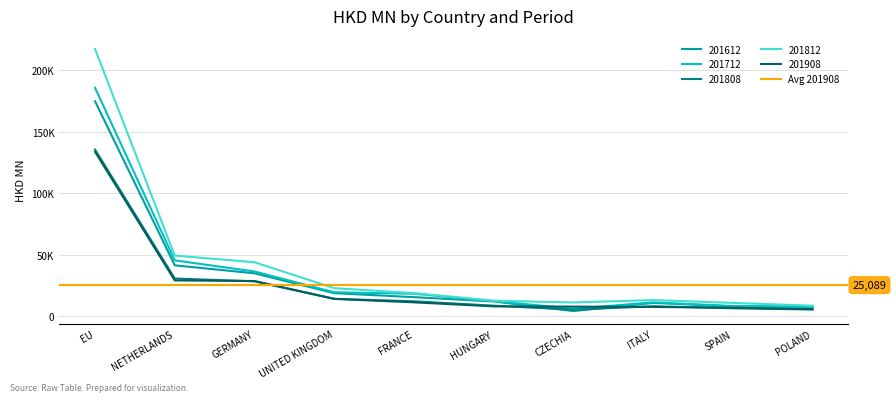

Reading right to left, transcribe all the data shown in this chart.

201612: POLAND=7665.5	SPAIN=7814.5	ITALY=10598.5	CZECHIA=3973.9	HUNGARY=11822.2	FRANCE=15301.2	UNITED KINGDOM=18538.1	GERMANY=34718.5	NETHERLANDS=41201.2	EU=174748.8
201712: POLAND=7269.8	SPAIN=8064.4	ITALY=11057.0	CZECHIA=5832.3	HUNGARY=12150.8	FRANCE=18086.8	UNITED KINGDOM=19245.7	GERMANY=36200.7	NETHERLANDS=45233.0	EU=185699.9
201808: POLAND=5249.6	SPAIN=6230.1	ITALY=7917.0	CZECHIA=5085.0	HUNGARY=8354.5	FRANCE=11917.1	UNITED KINGDOM=13948.5	GERMANY=28180.1	NETHERLANDS=30444.4	EU=135421.9
201812: POLAND=8323.6	SPAIN=10612.1	ITALY=12911.8	CZECHIA=10953.4	HUNGARY=12426.9	FRANCE=18613.5	UNITED KINGDOM=22597.7	GERMANY=43735.2	NETHERLANDS=49121.6	EU=217313.3
201908: POLAND=5537.6	SPAIN=6692.4	ITALY=7330.2	CZECHIA=7589.9	HUNGARY=7802.3	FRANCE=11072.7	UNITED KINGDOM=13876.3	GERMANY=28419.9	NETHERLANDS=28927.4	EU=133639.5